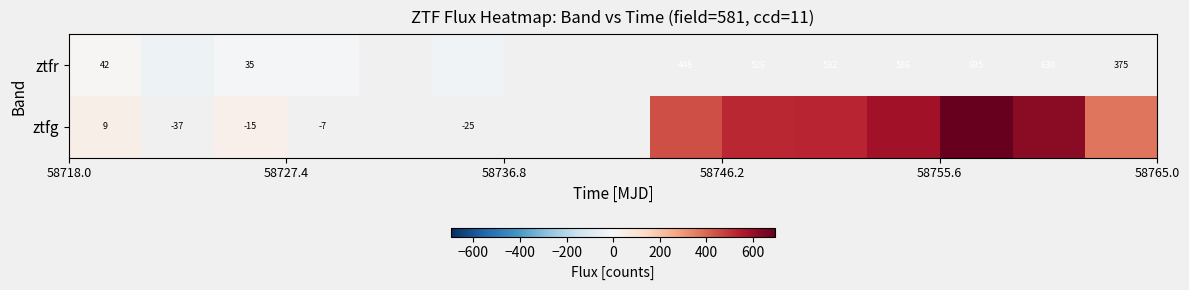

Rank the series by their maximum value, from lowest to highest.

ztfr, ztfg